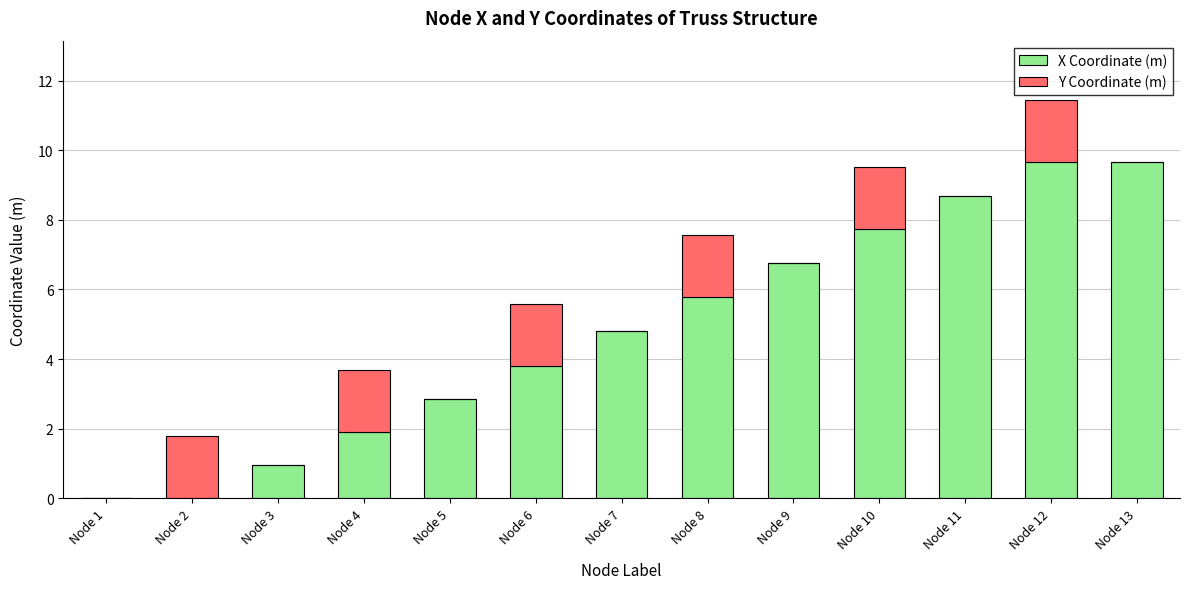

What is the total value across all series at Node 13?

9.7